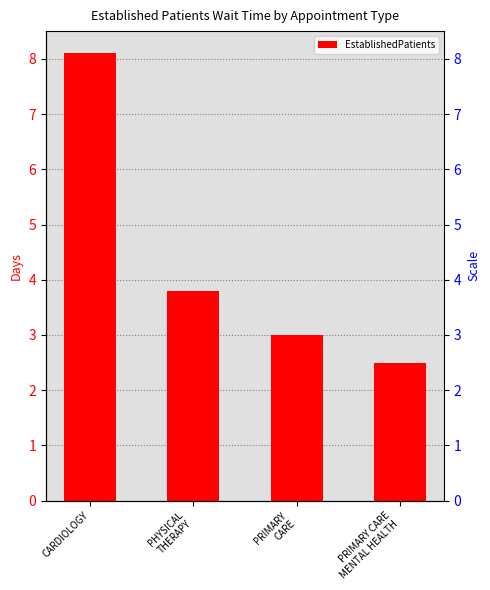

Which category has the lowest value across all series?

PRIMARY CARE
MENTAL HEALTH